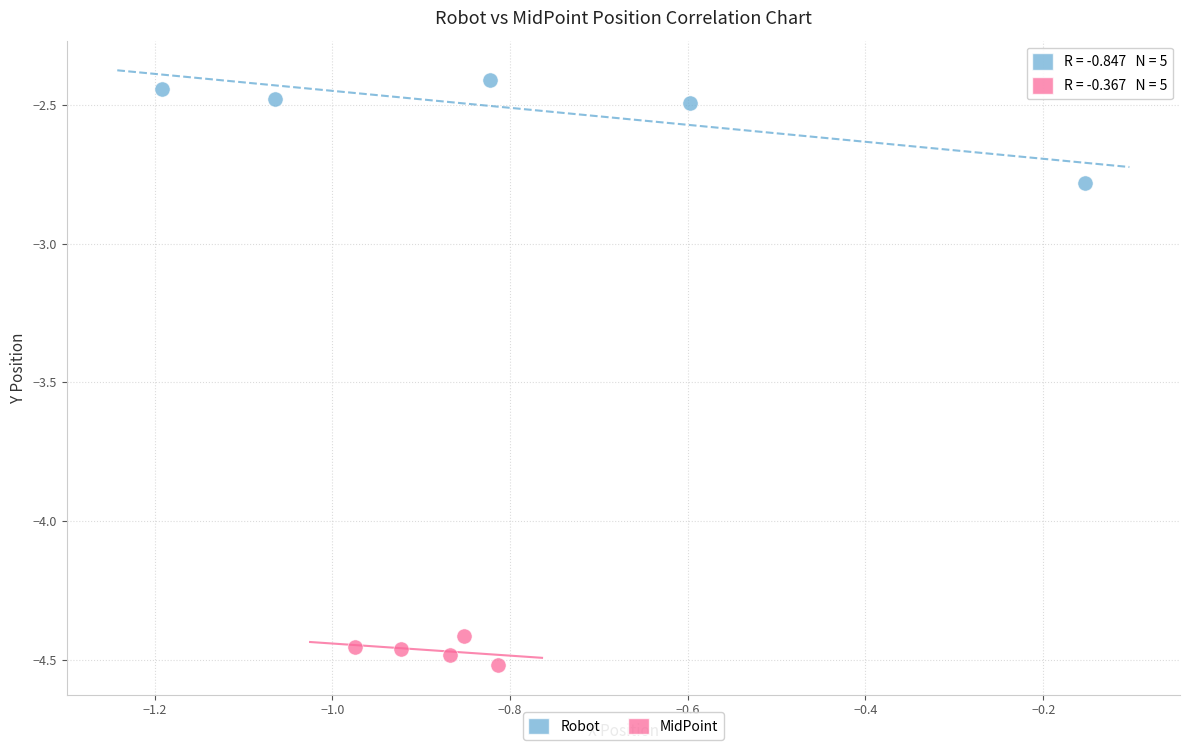

Which series has the largest Y range (max minus min)?

Robot